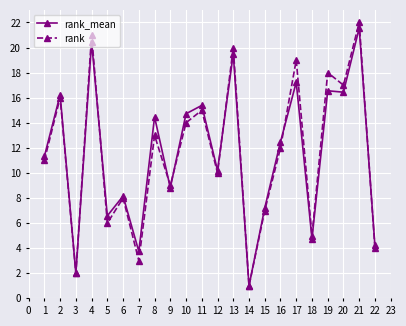

What are all the series names shown in the legend?

rank_mean, rank